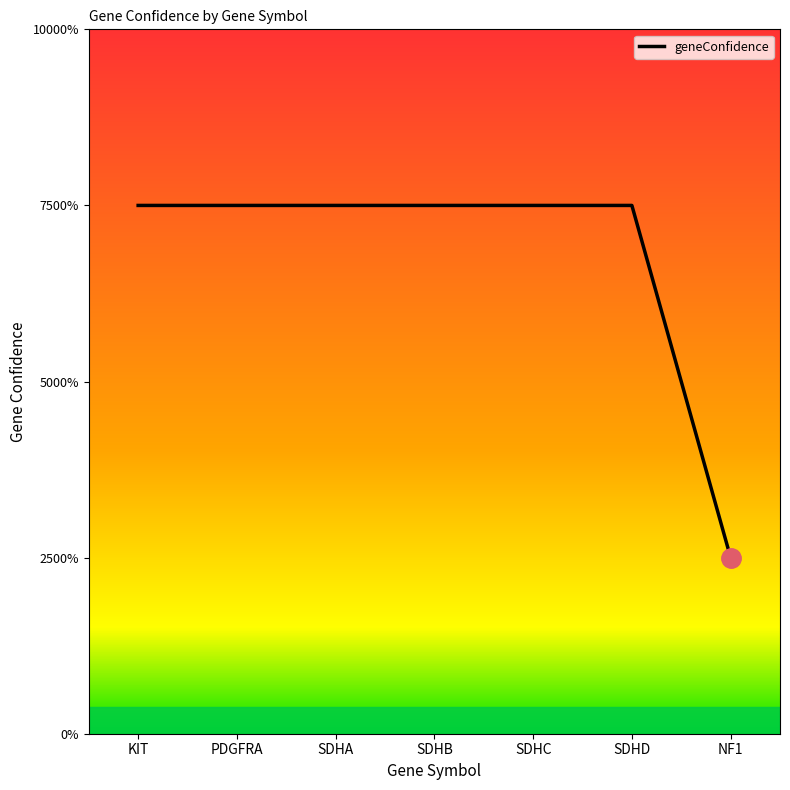

Reading left to right, transcribe all the data shown in this chart.

3	3	3	3	3	3	1